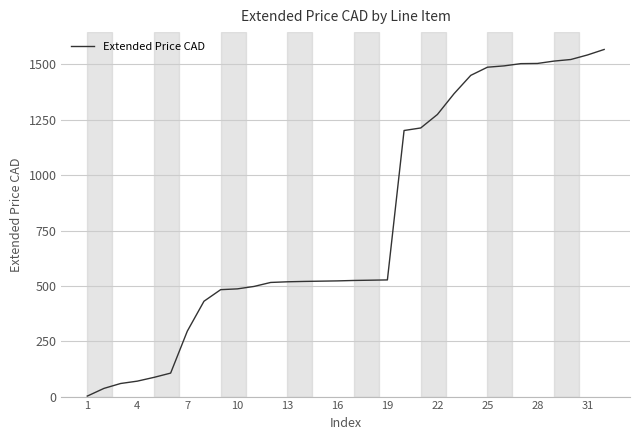

How many values are below 524?

16